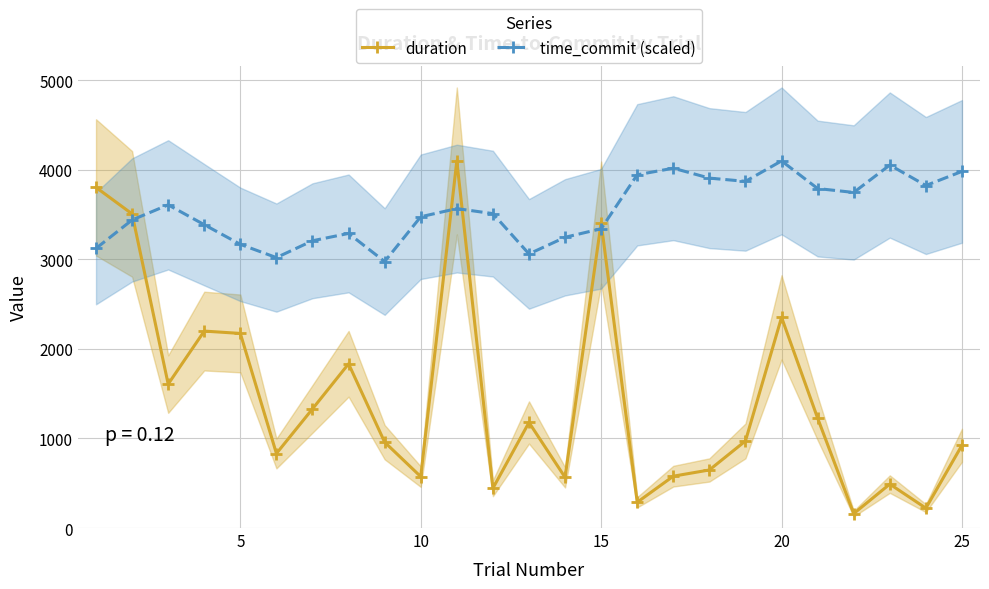

What is the lowest value of the duration series?

161.1